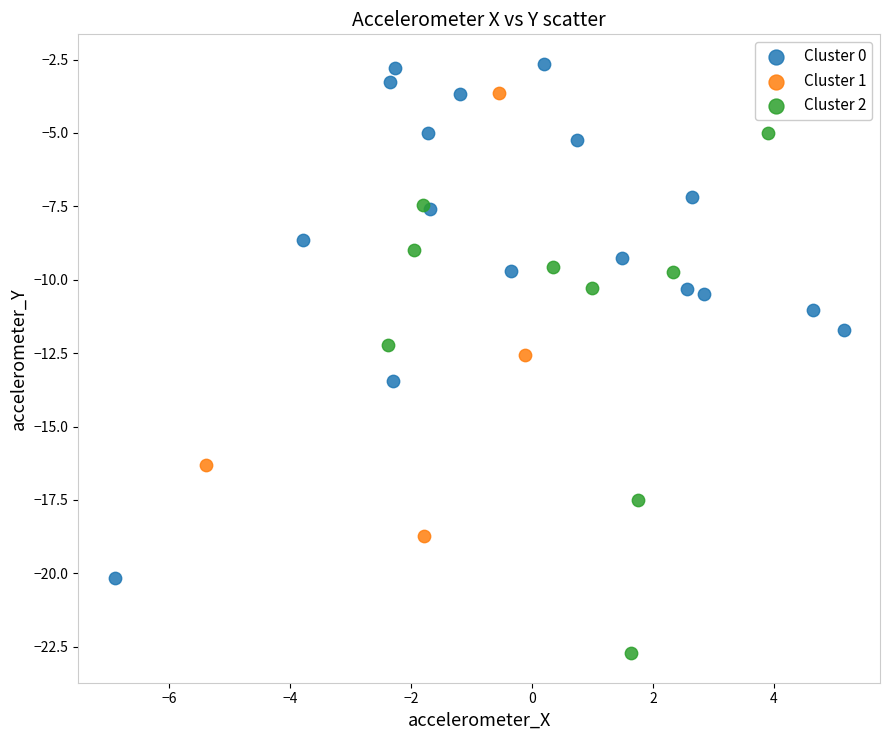

Which series contains the highest Y value?

Cluster 0